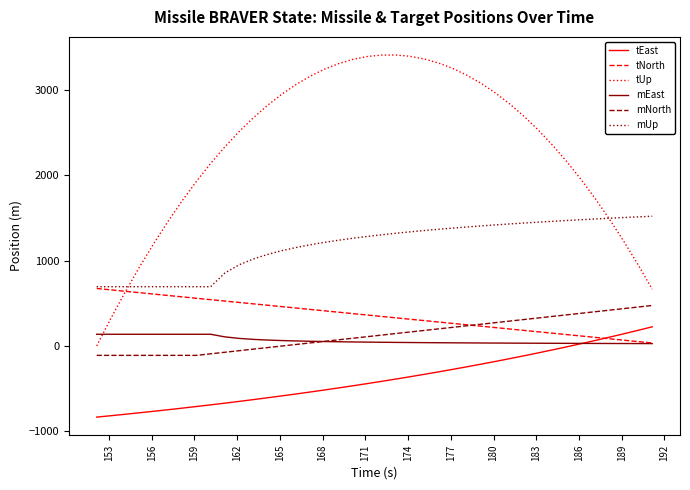

Which series has the largest total across all categories?

tUp